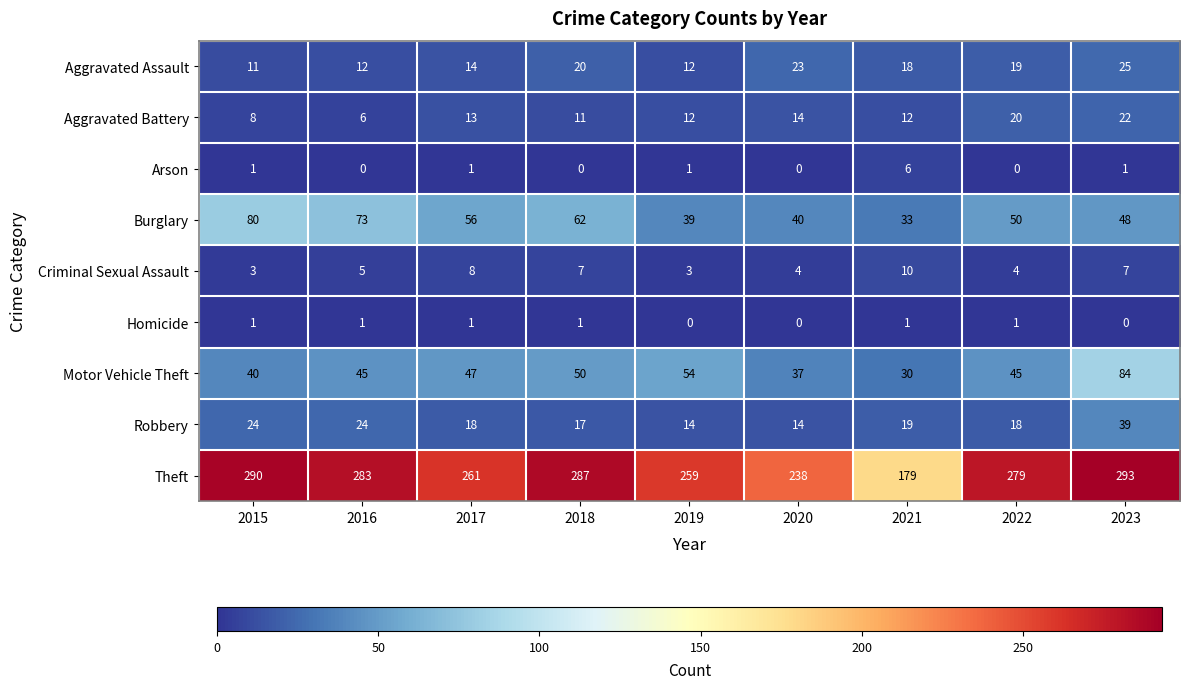

Rank the series by their maximum value, from lowest to highest.

Homicide, Arson, Criminal Sexual Assault, Aggravated Battery, Aggravated Assault, Robbery, Burglary, Motor Vehicle Theft, Theft